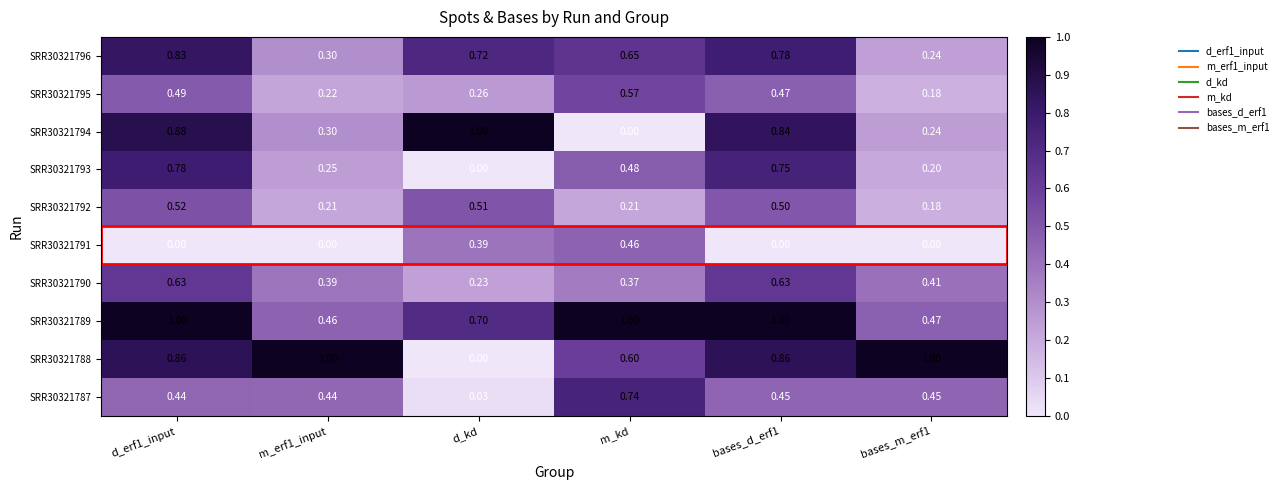

At which label does SRR30321794 reach its peak?

d_kd